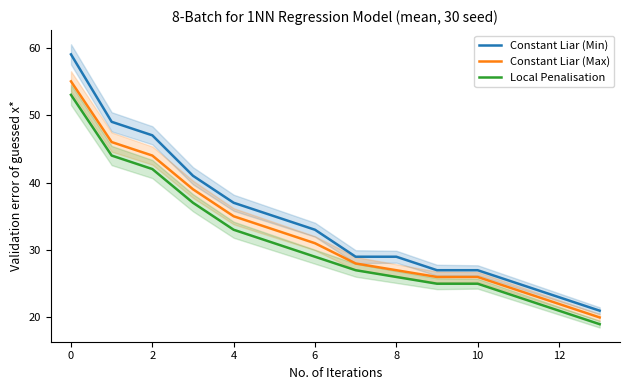

Is this an area chart (filled region under the line)?

No